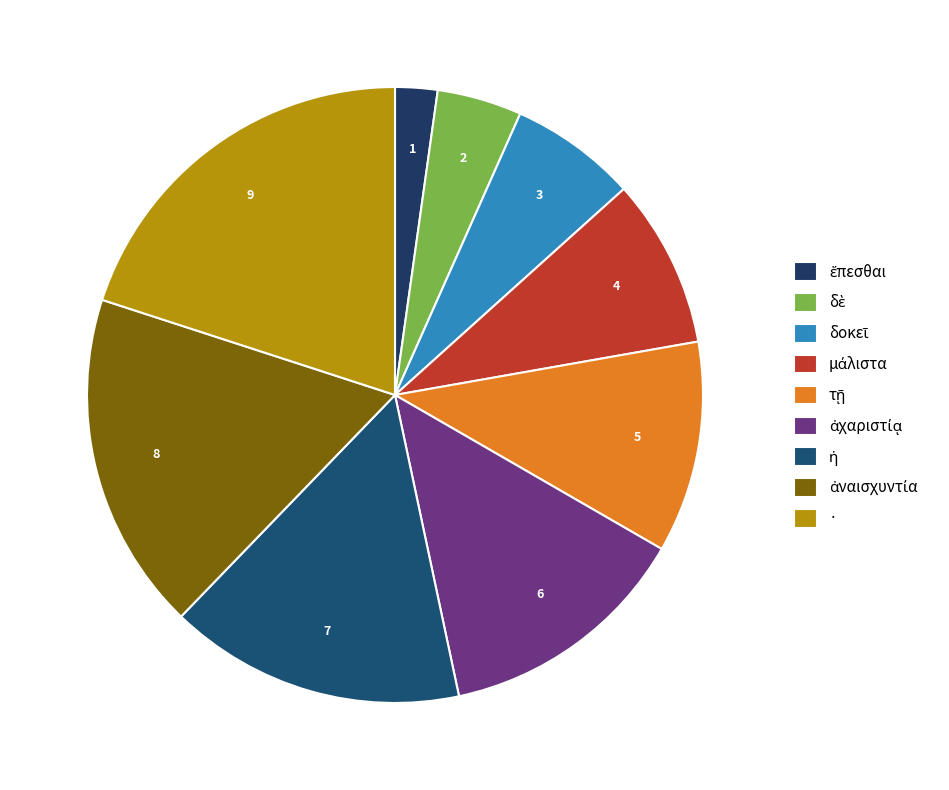

Does any single category account for the majority?

No